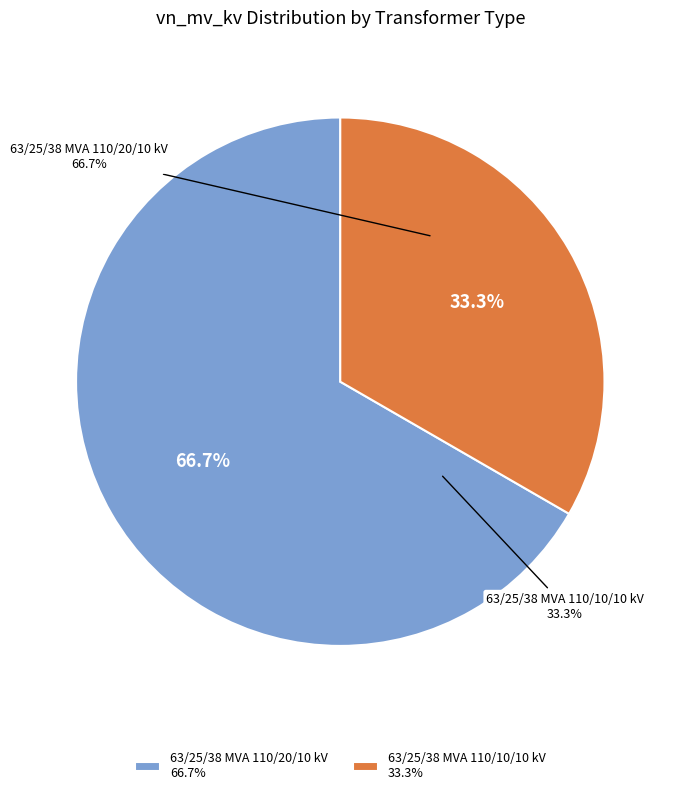

Between 63/25/38 MVA 110/10/10 kV and 63/25/38 MVA 110/20/10 kV, which is larger?

63/25/38 MVA 110/20/10 kV